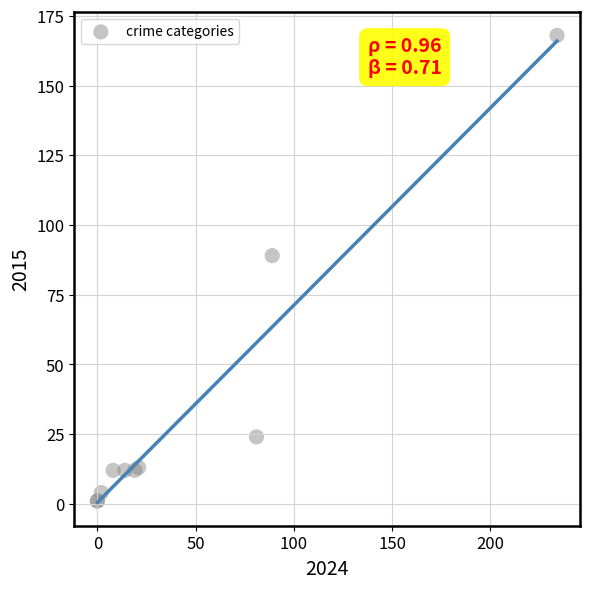

What Y value in the scatter plot is closest to 84?

89